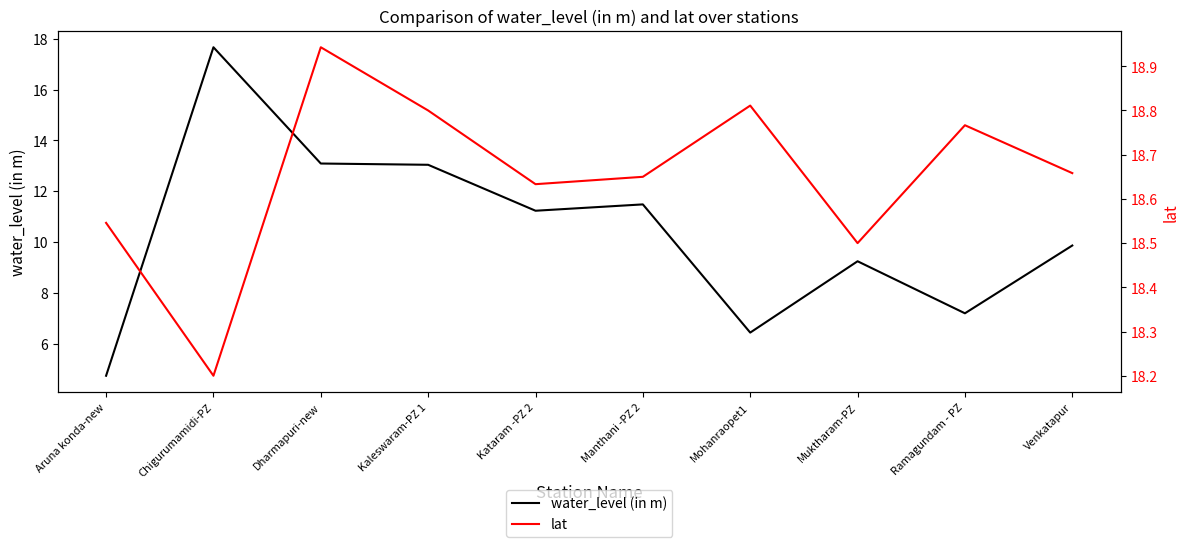

Rank the categories by water_level (in m) value from lowest to highest.

Aruna konda-new, Mohanraopet1, Ramagundam - PZ, Muktharam-PZ, Venkatapur, Kataram -PZ 2, Manthani -PZ 2, Kaleswaram-PZ 1, Dharmapuri-new, Chigurumamidi-PZ